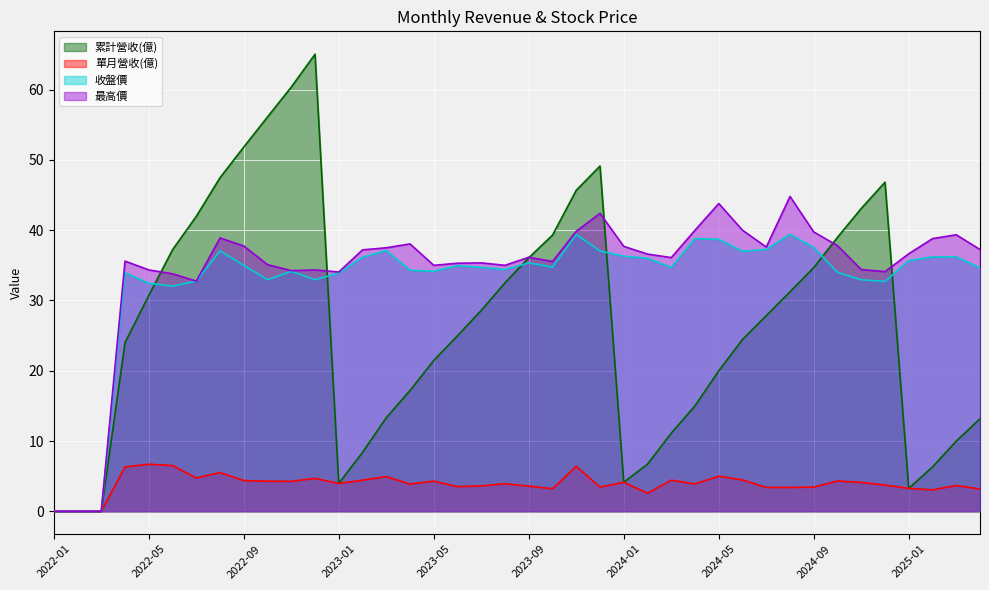

Rank the series at 2024-11 from lowest to highest value.

單月營收(億), 收盤價, 最高價, 累計營收(億)